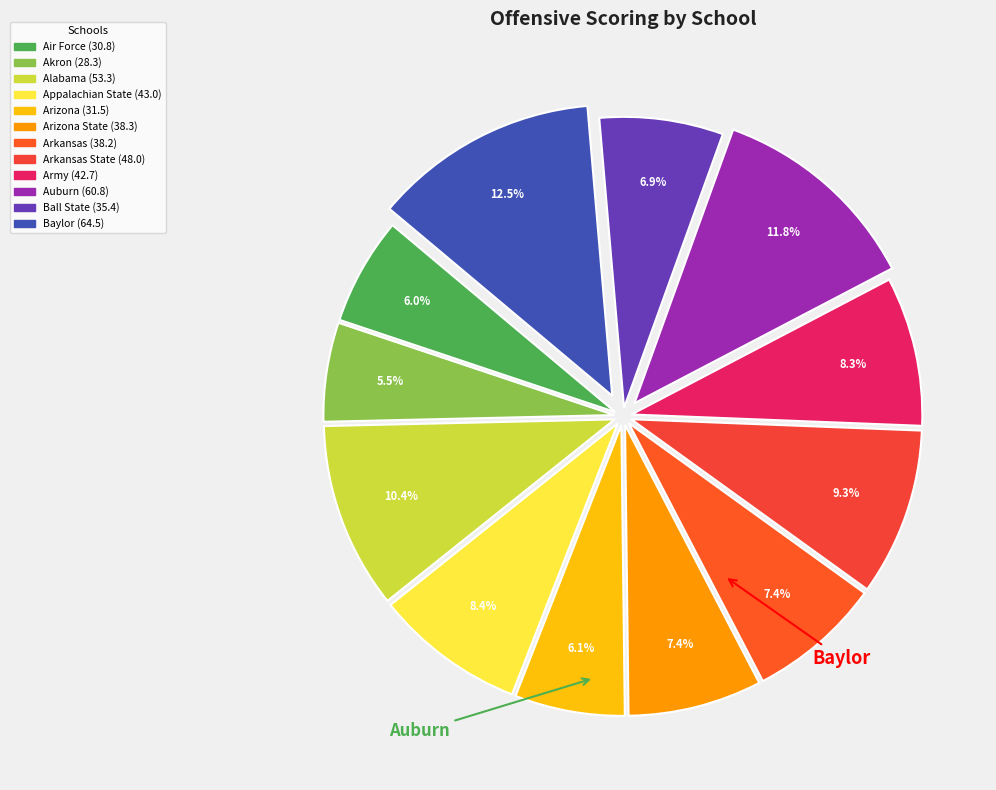

Rank the categories by value from lowest to highest.

Akron, Air Force, Arizona, Ball State, Arkansas, Arizona State, Army, Appalachian State, Arkansas State, Alabama, Auburn, Baylor